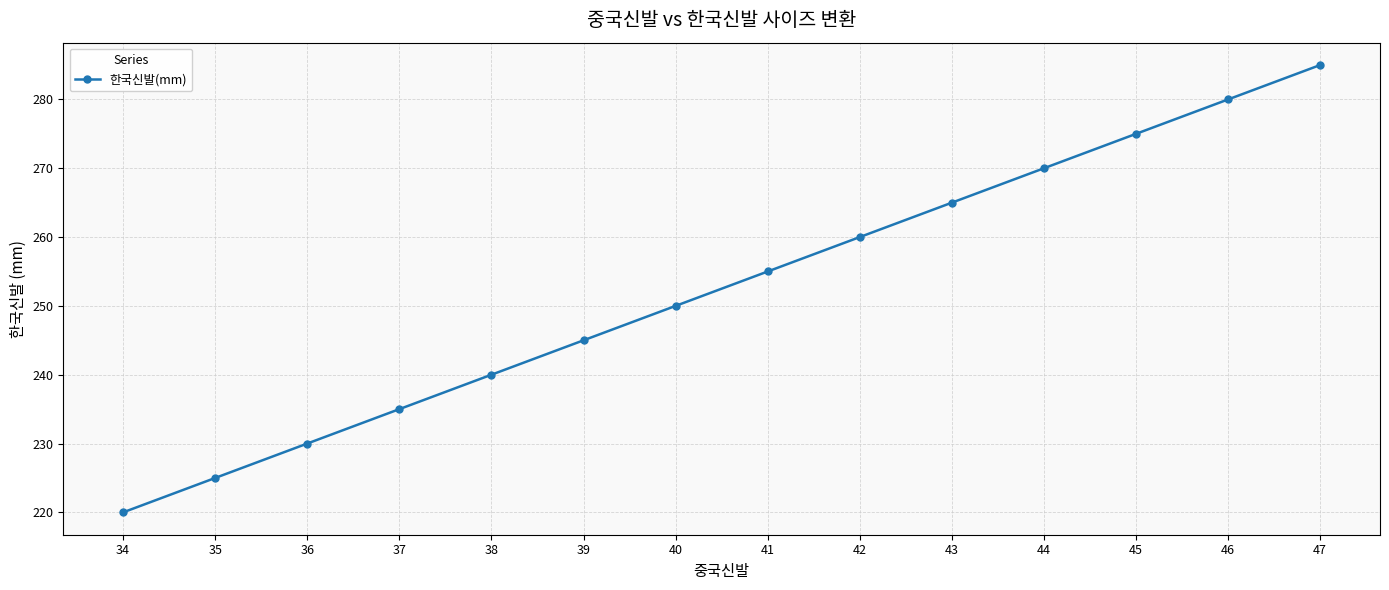

What is the change in value from 34 to 46?

+60